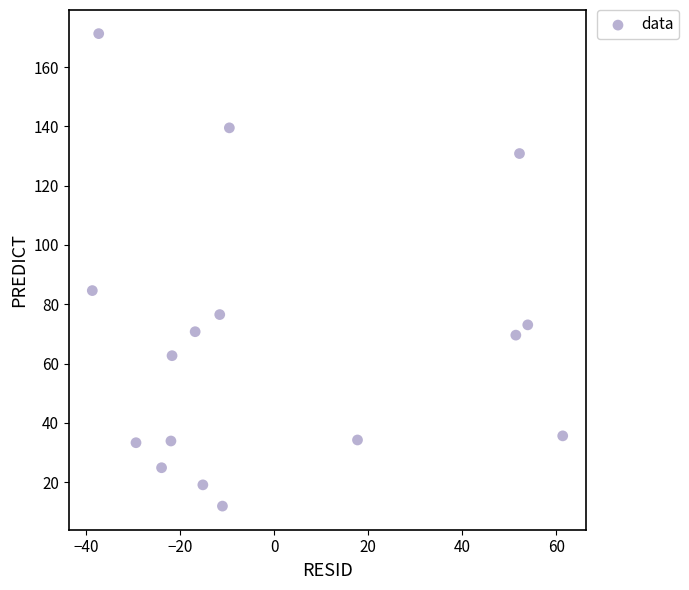

What is the range of X values (max minus min)?

100.0